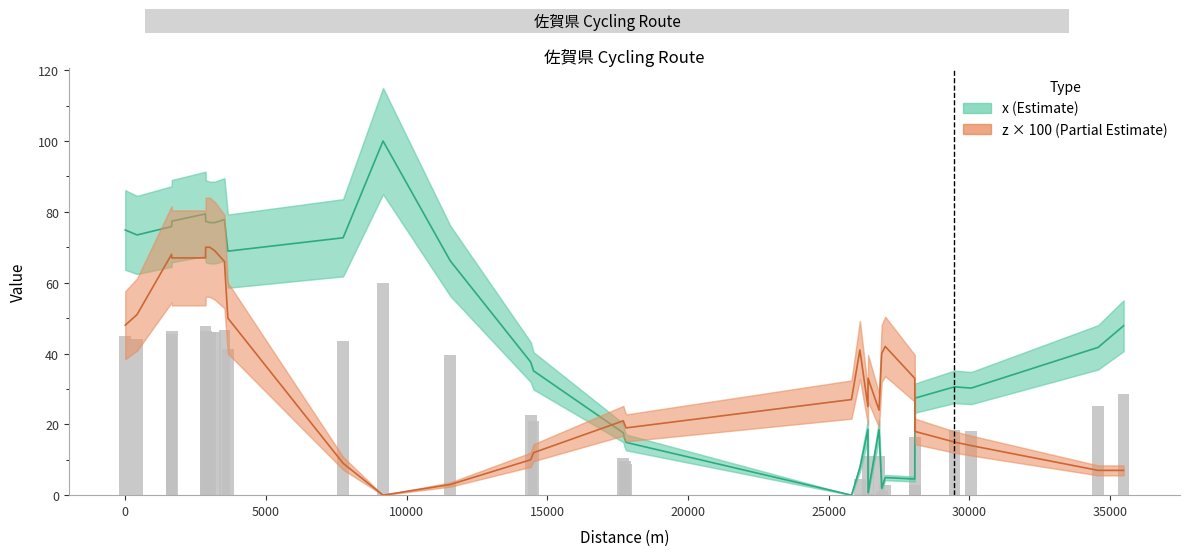

What is the sum of all z × 100 (Partial Estimate) values?

1046.0